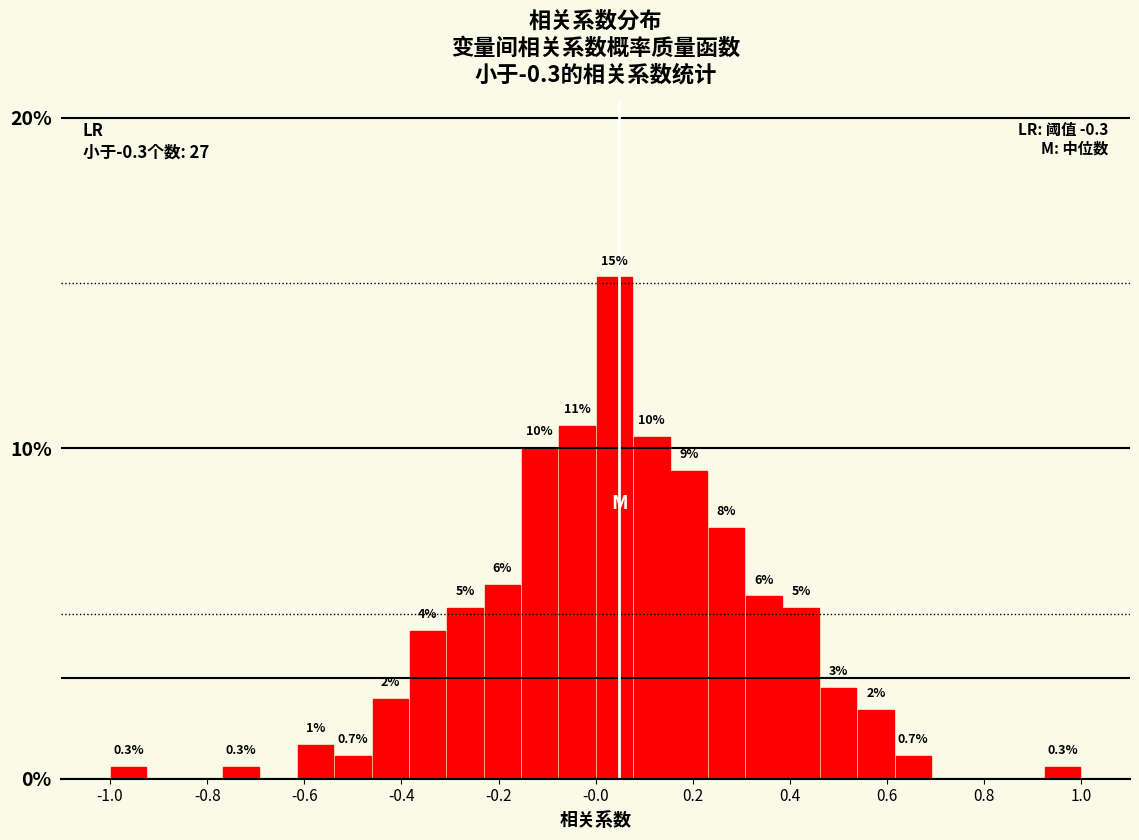

Read against the x-axis, roughly where is the centre of the tallest bar?

0.04